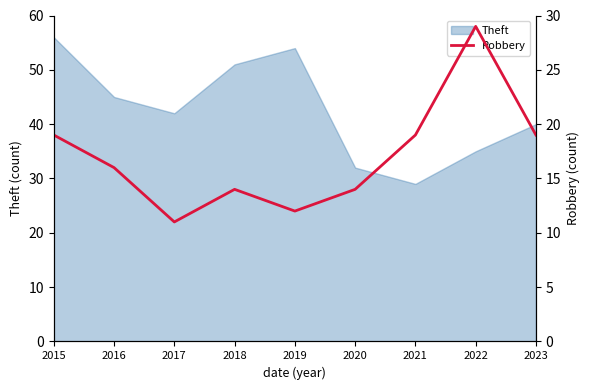

What is the difference between the maximum and second lowest values?

17